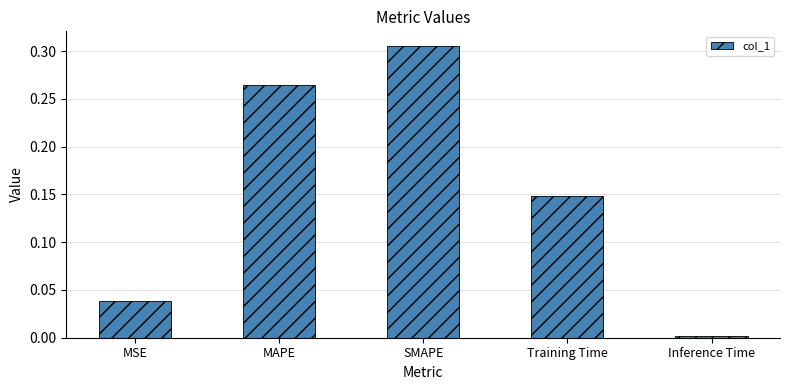

What is the sum of all values?

0.8